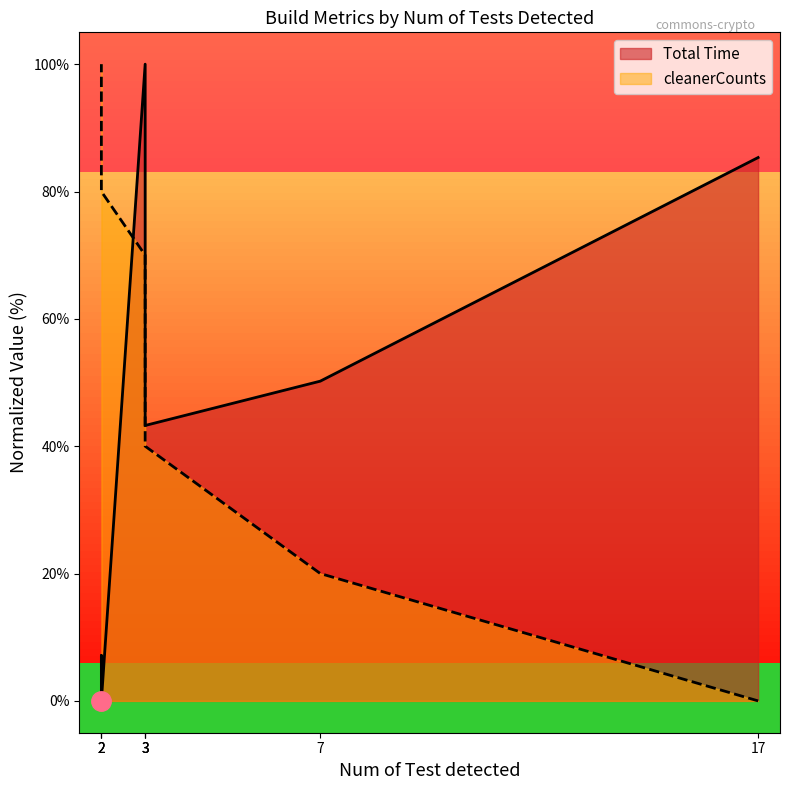

The cleanerCounts series shows 20.7 at 2. True or false?

False